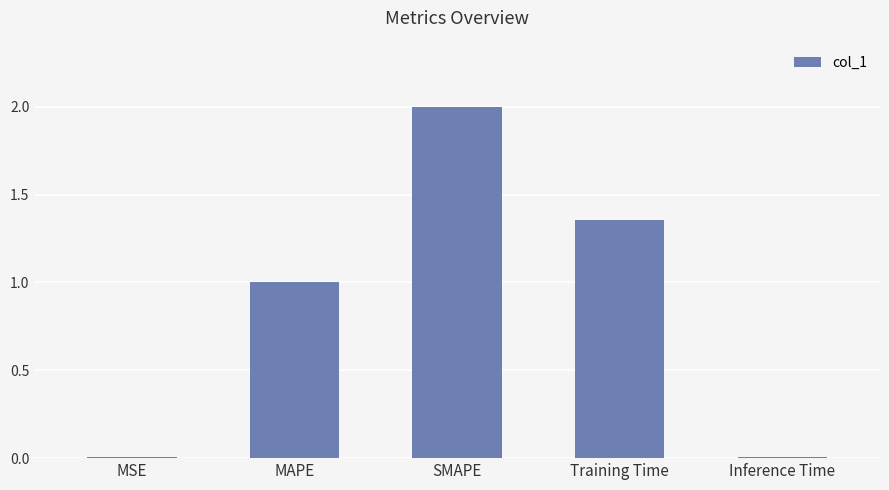

The chart shows a value of 0.0 at Inference Time. True or false?

True